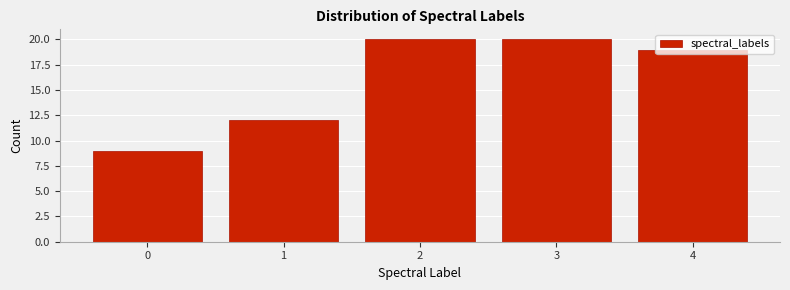

True or false: the data shows 20 at 2.

True